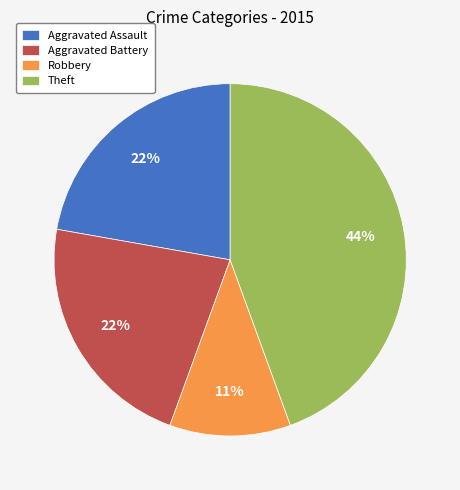

Is the sum of Aggravated Assault and Aggravated Battery greater than half?

No